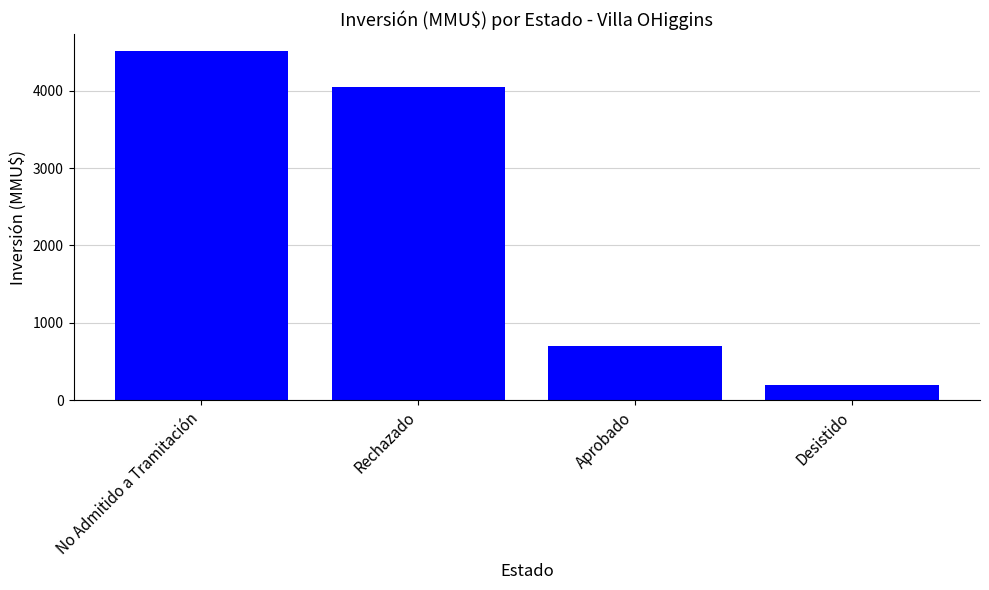

How many bars are there in total?

4